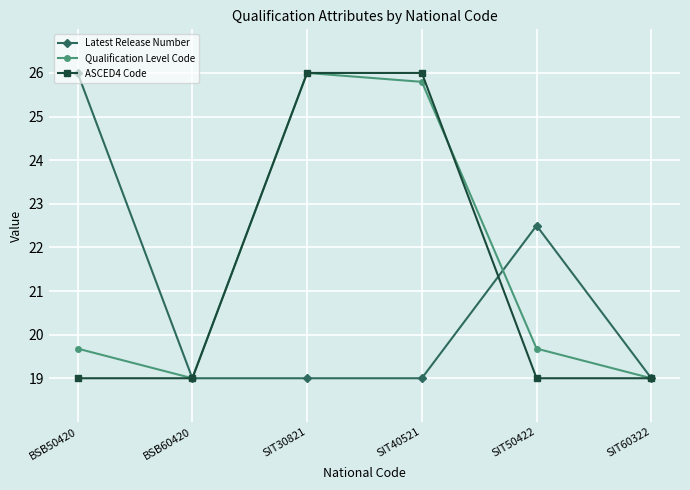

How many lines are shown in the chart?

3